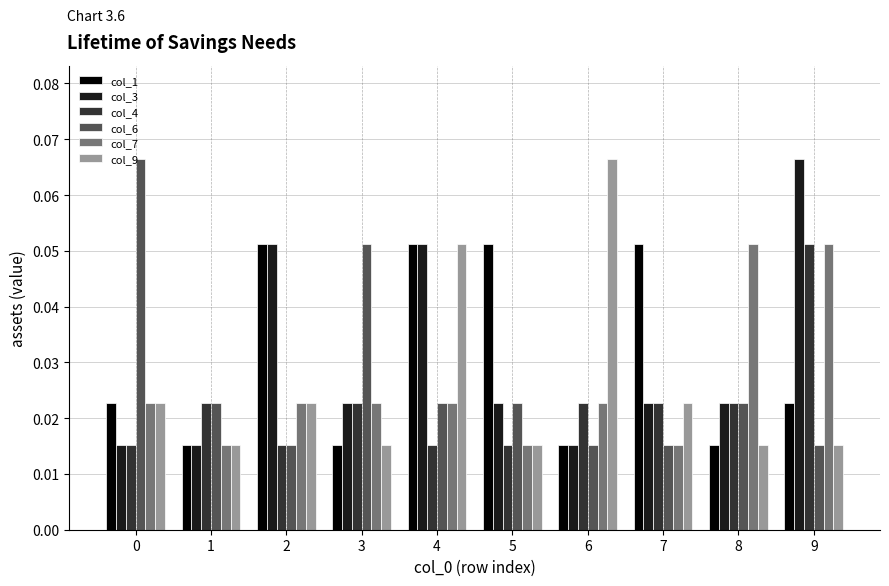

Does the chart contain stacked bars?

No